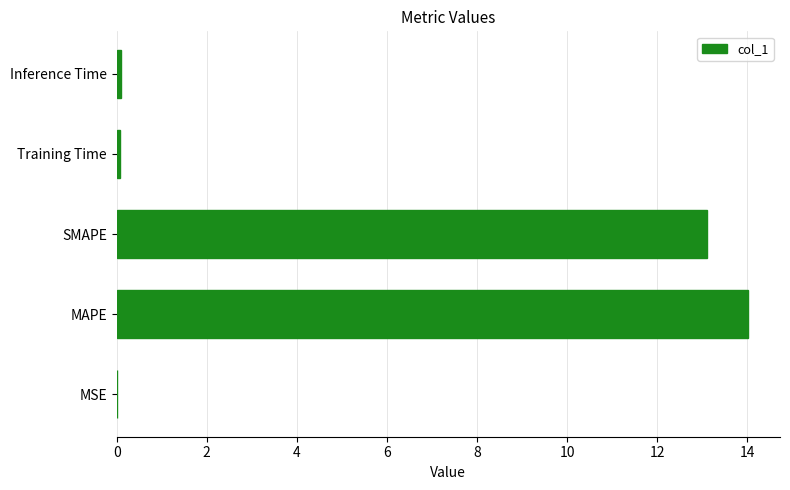

Is it true that the value at MAPE is 14.0?

True